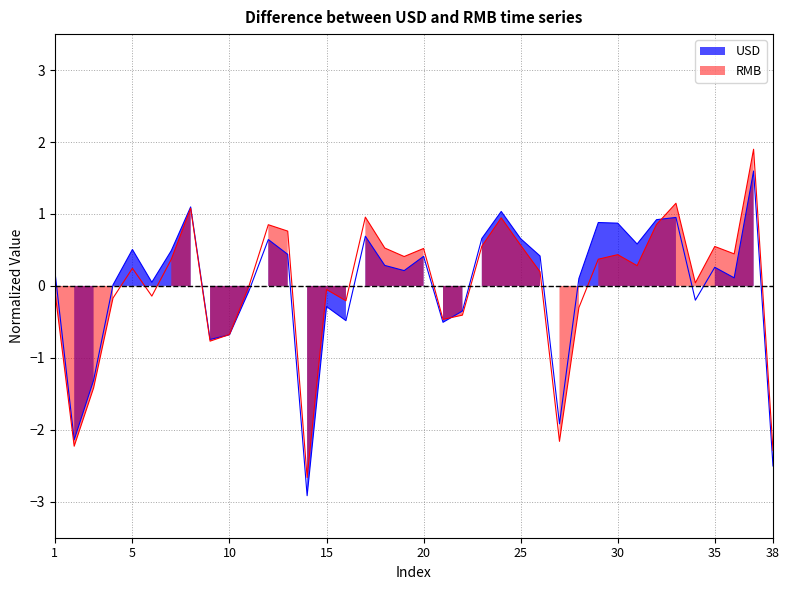

True or false: USD has more than 2 points higher than both neighbors.

True